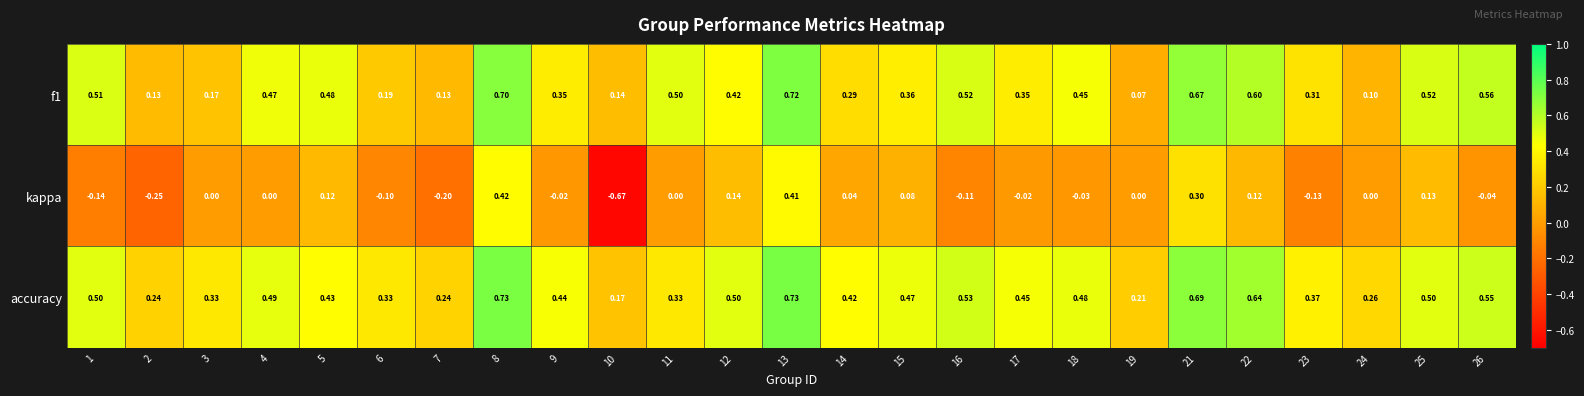

Is the value of f1 at 13 greater than the value of accuracy at 26?

Yes